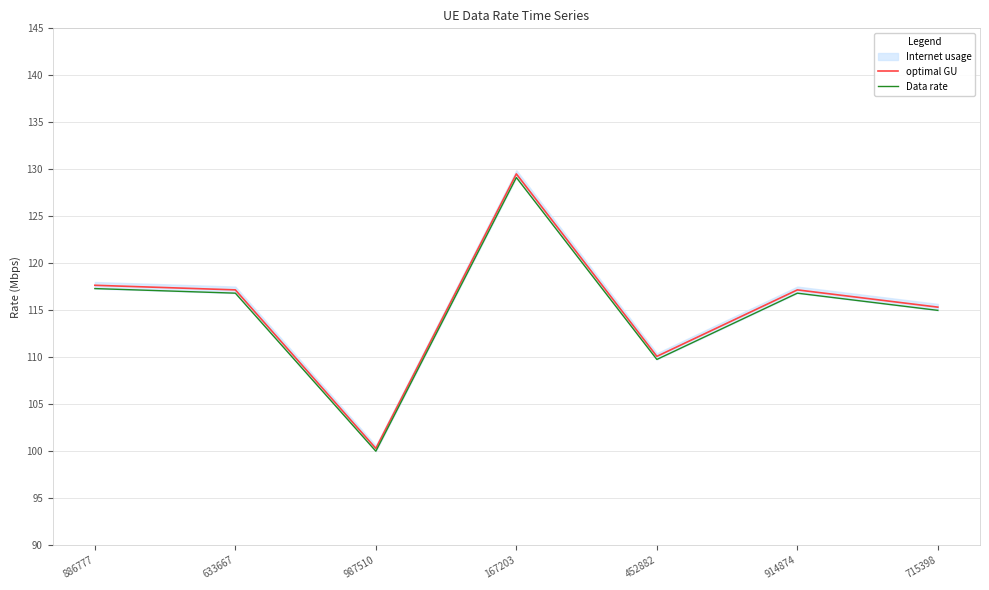

What is the difference between the highest and lowest values at 452882?

0.3